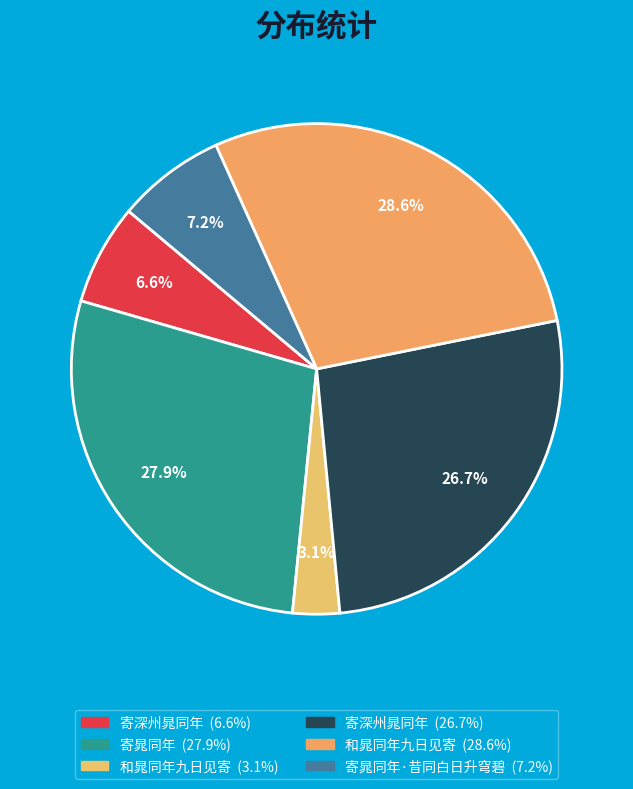

How many segments does this pie chart have?

6